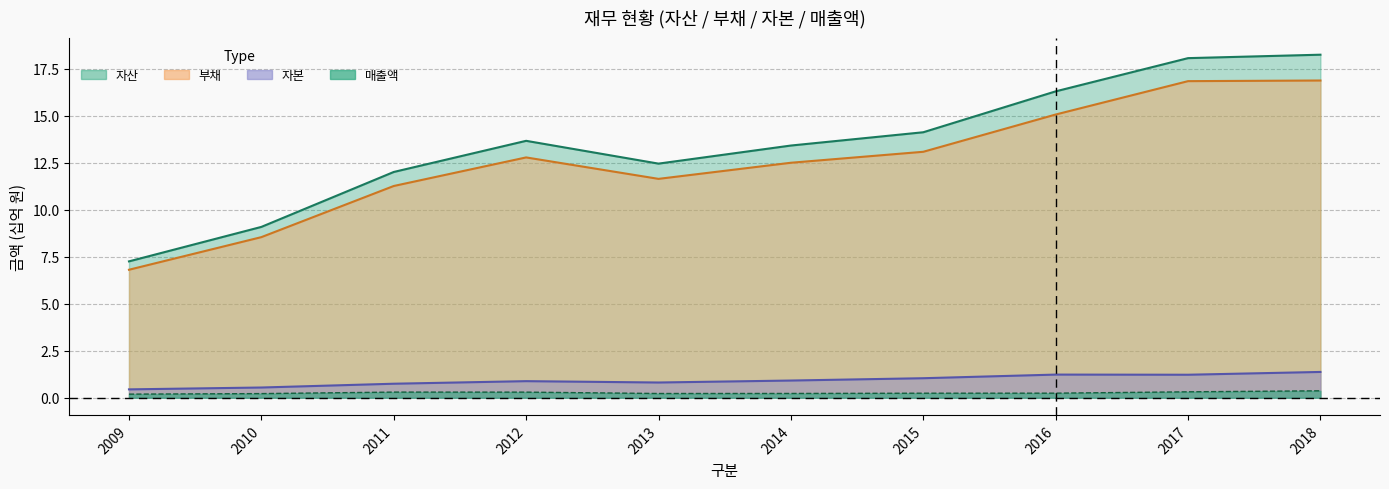

What are all the series names shown in the legend?

자산, 부채, 자본, 매출액